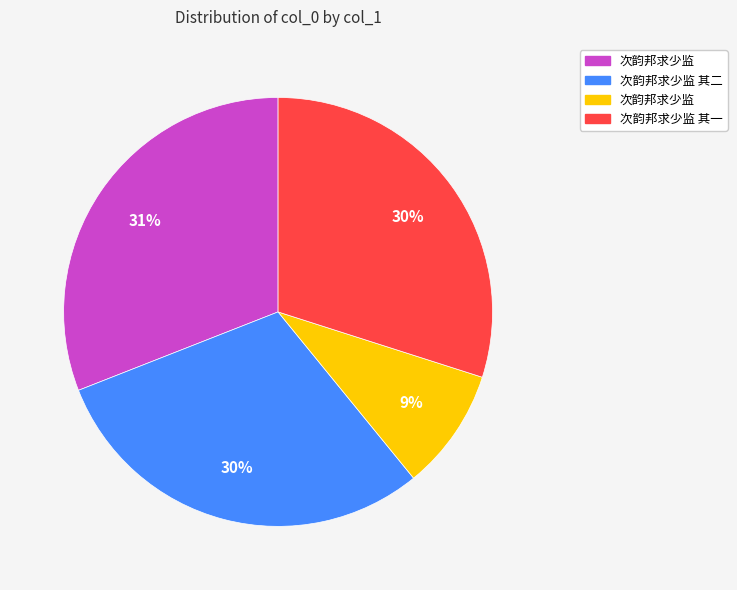

To the nearest percent, what is the difference between the largest and smallest slice percentages?

22%